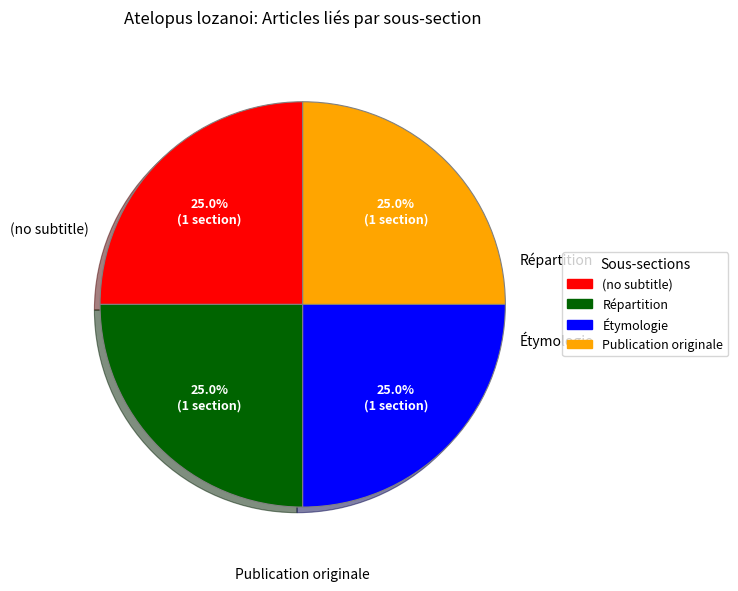

Is there any slice that represents more than half of the pie?

No